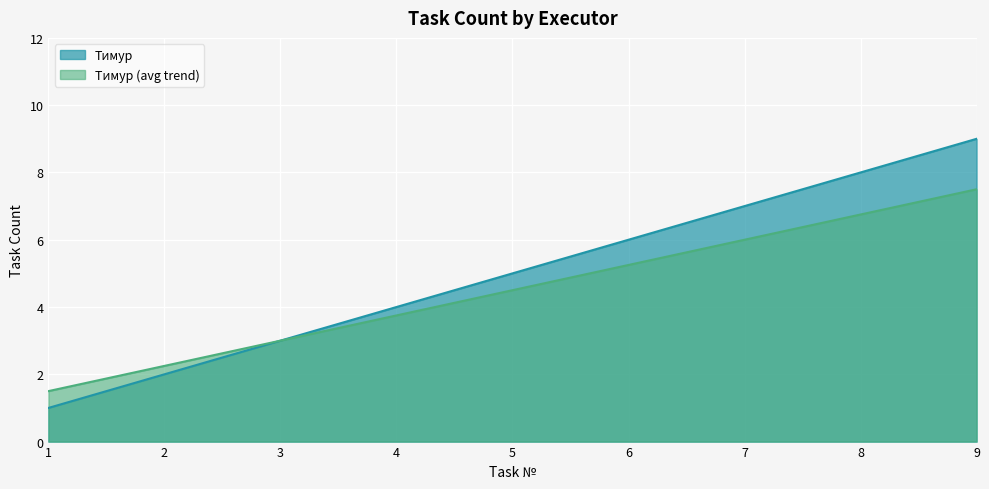

The Тимур (avg trend) series shows 3.2 at 7. True or false?

False